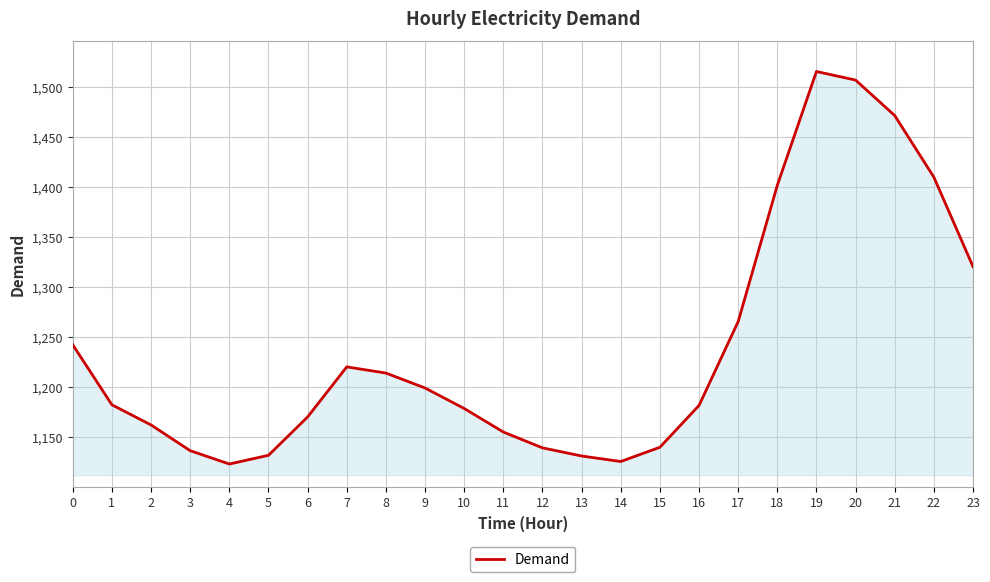

What is the sum of all values?

29731.0